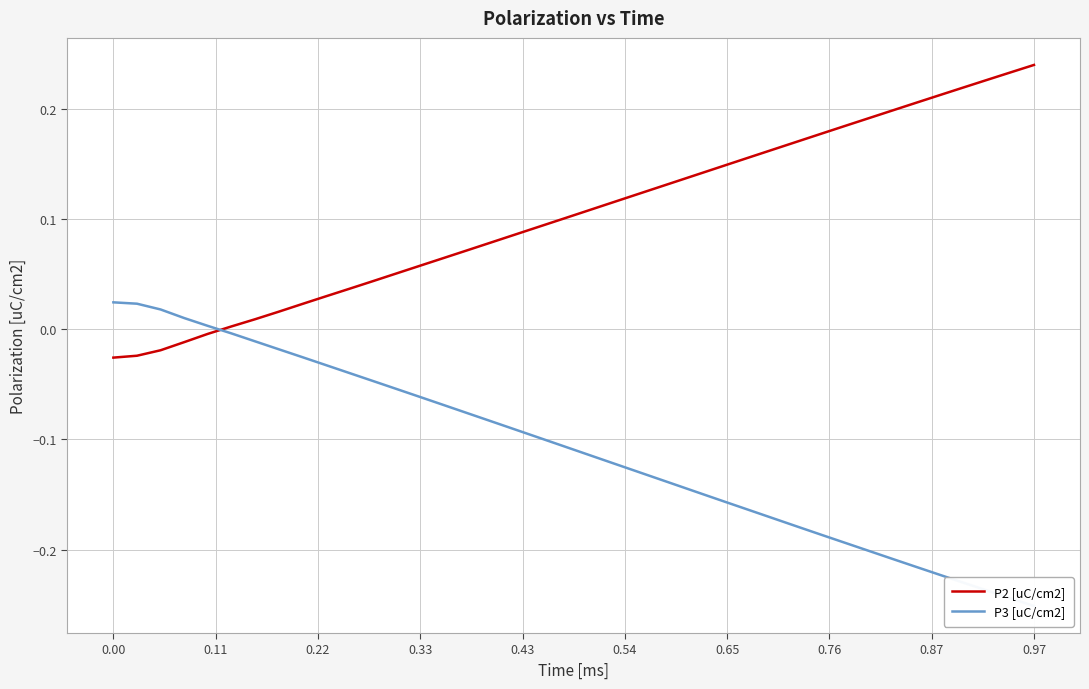

List the series in order of their overall mean, highest first.

P2 [uC/cm2], P3 [uC/cm2]